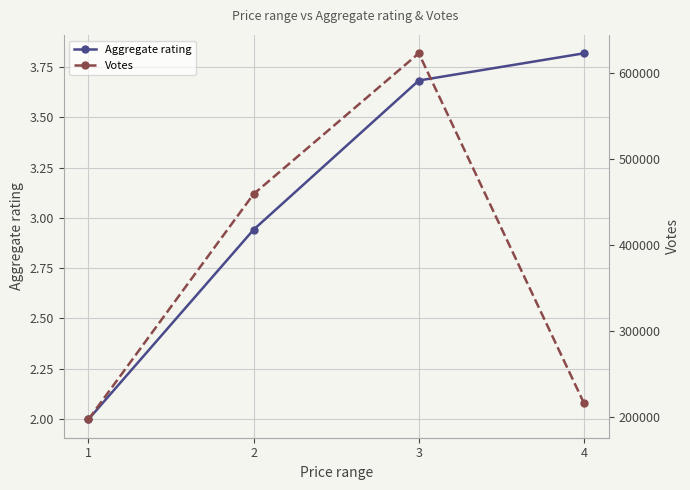

True or false: Votes and Aggregate rating intersect in this chart.

False